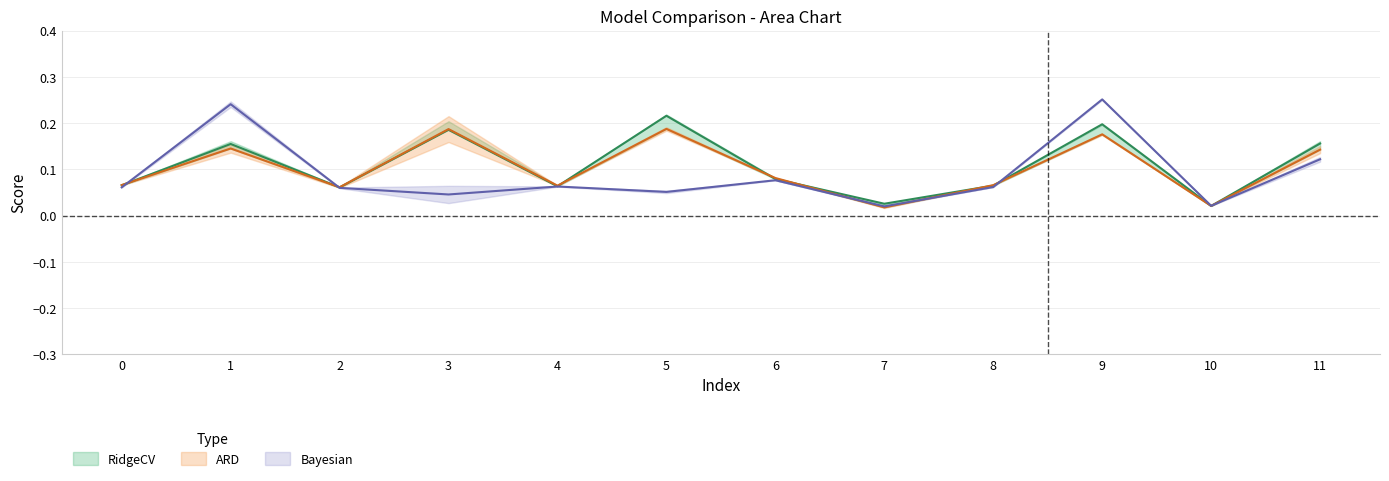

What is the difference between the maximum and minimum values in the RidgeCV series?

0.2